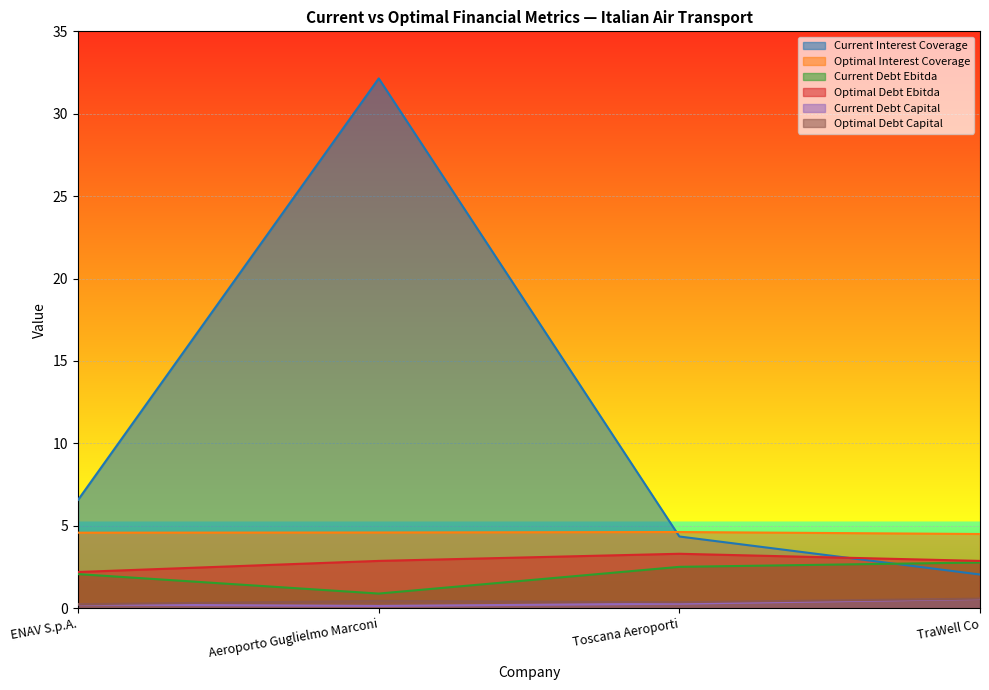

In current_interest_coverage, how many points are higher than both neighbors (excluding endpoints)?

1